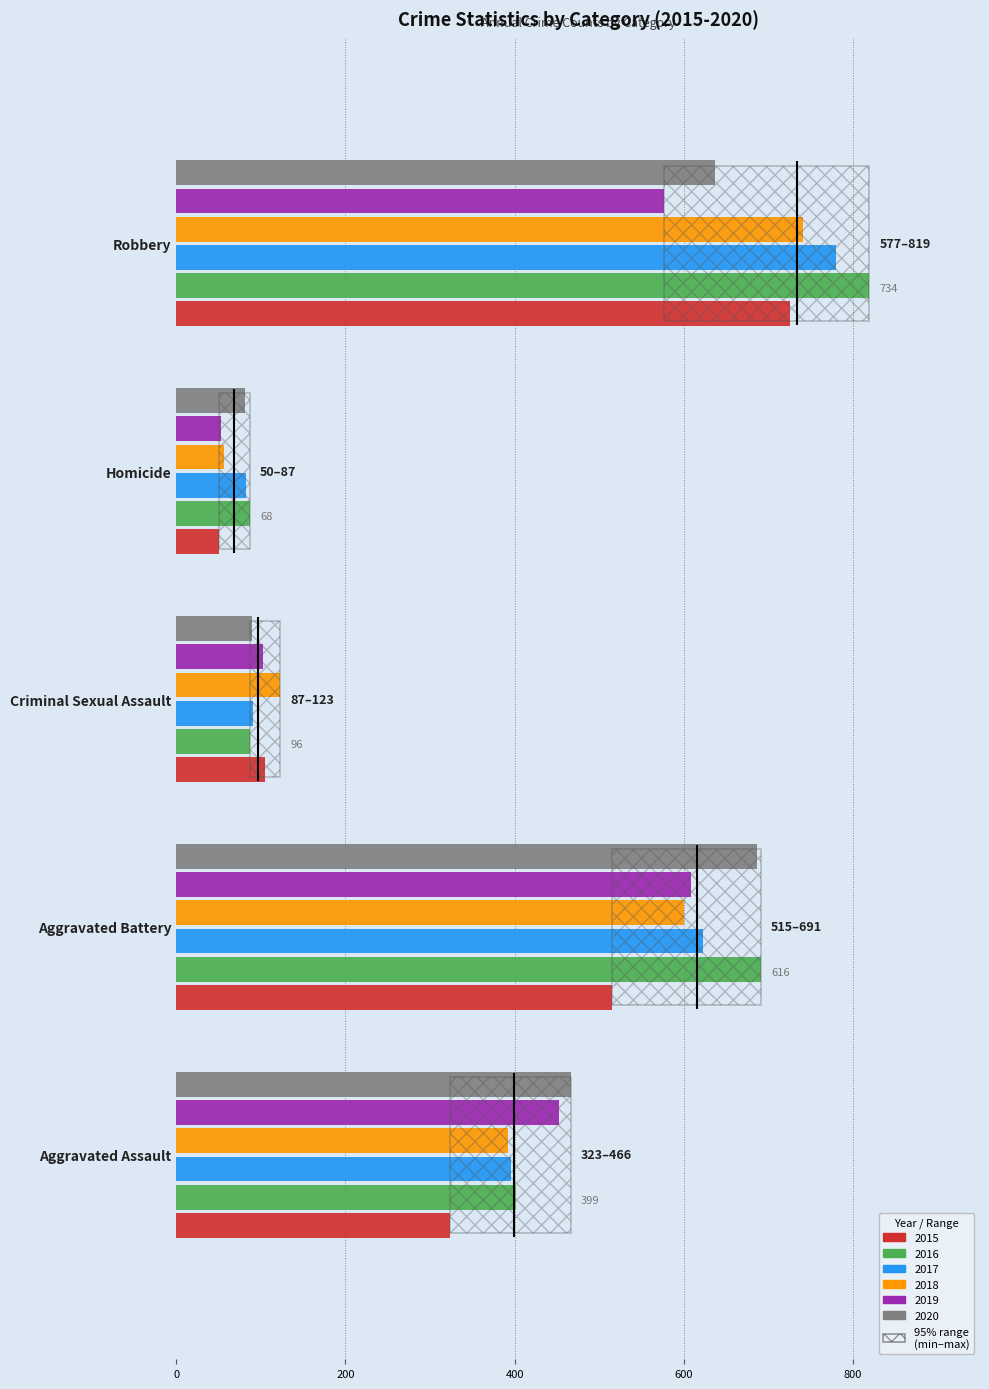

Rank the series by their maximum value, from lowest to highest.

2019, 2020, 2015, 2018, 2017, 2016